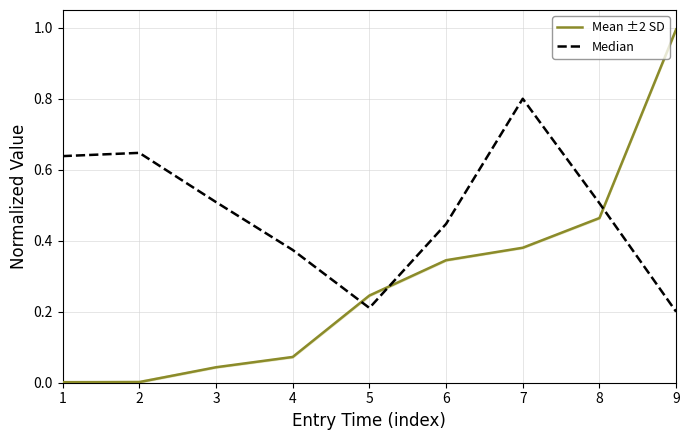

What is the average value of the Median series?

0.5